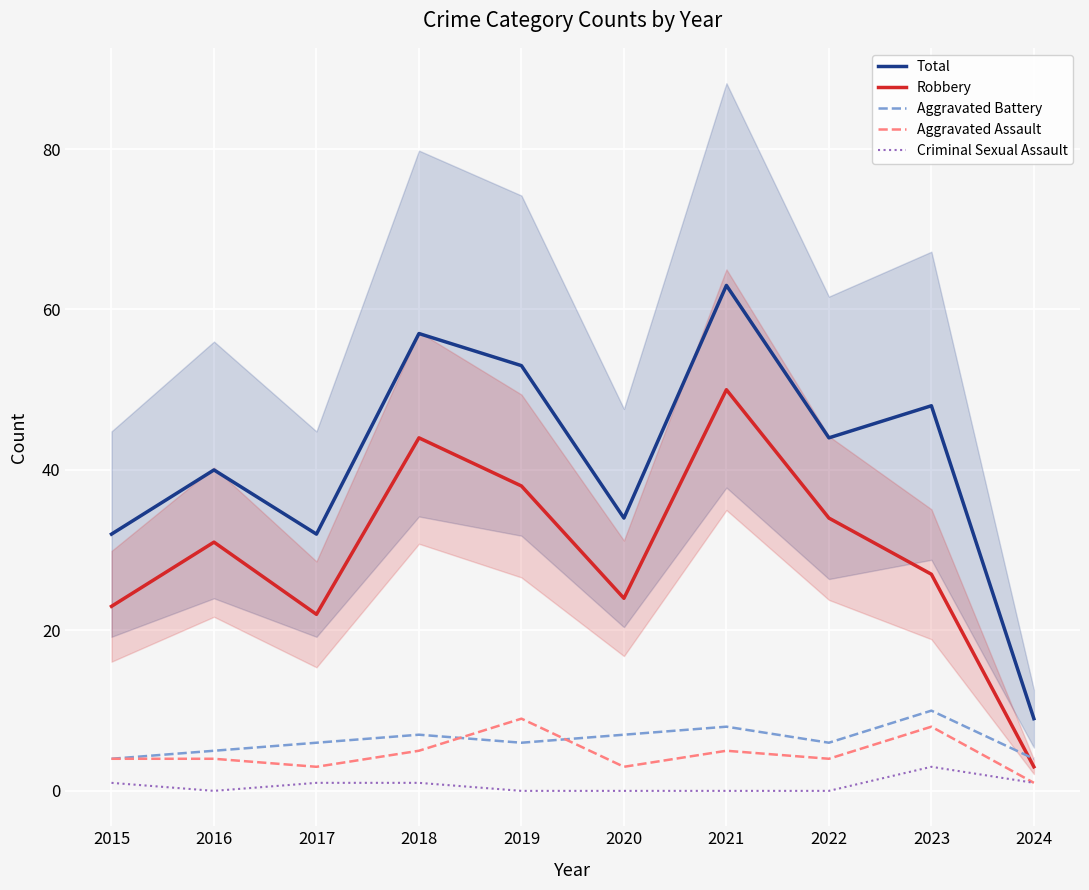

Where do Robbery and Aggravated Battery first cross each other?

2023 and 2024